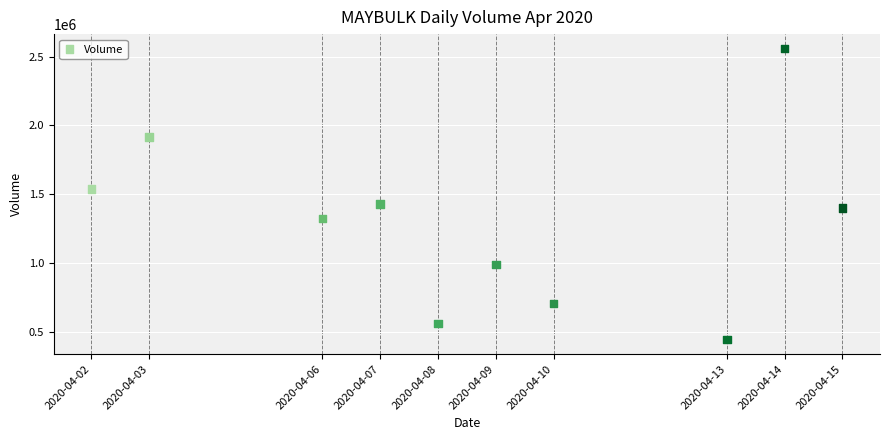

What Y value in the scatter plot is closest to 1500900?

1540000